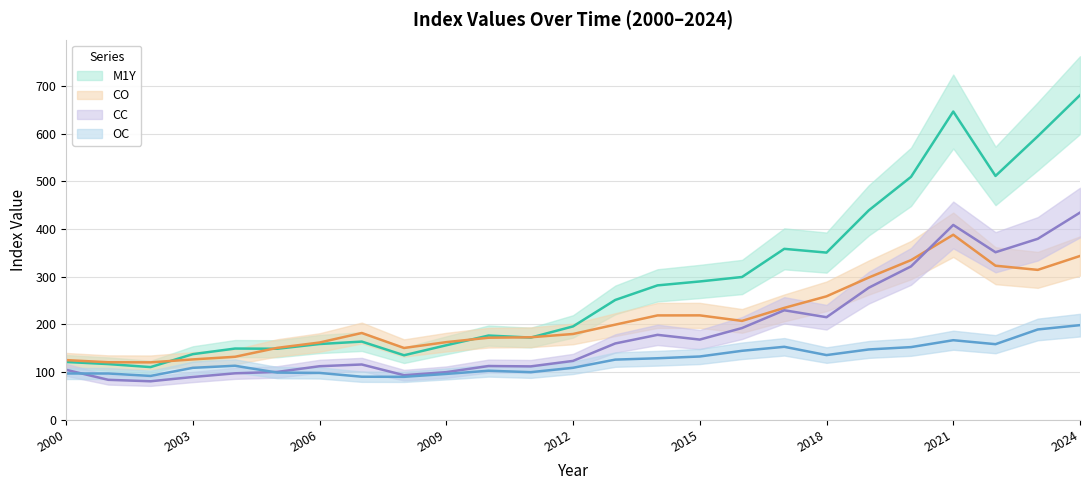

Where does the OC_1 series first go above 113?

2004